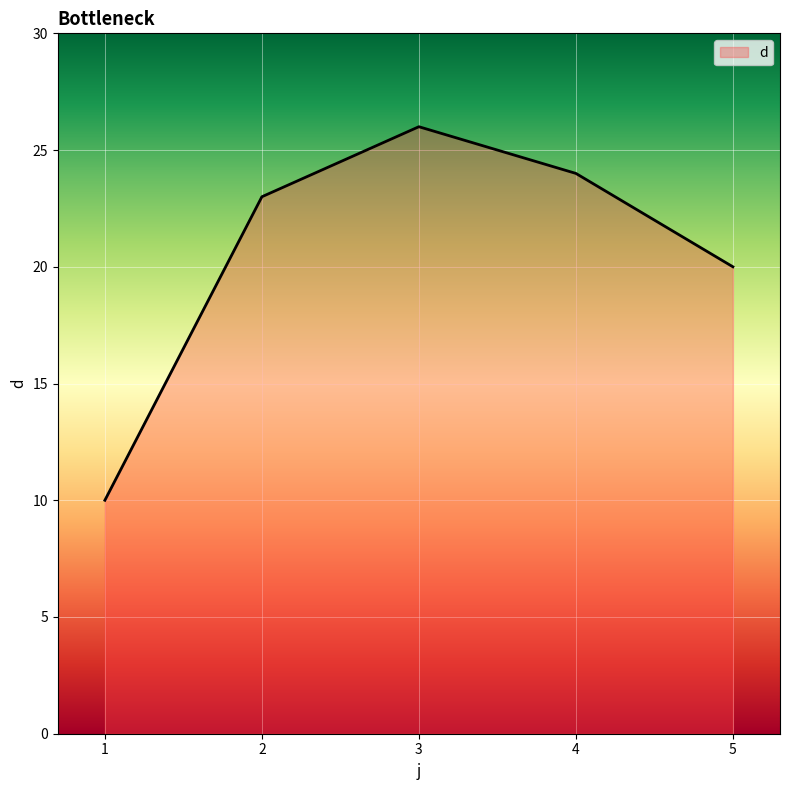

What is the change in value from 3 to 5?

-6